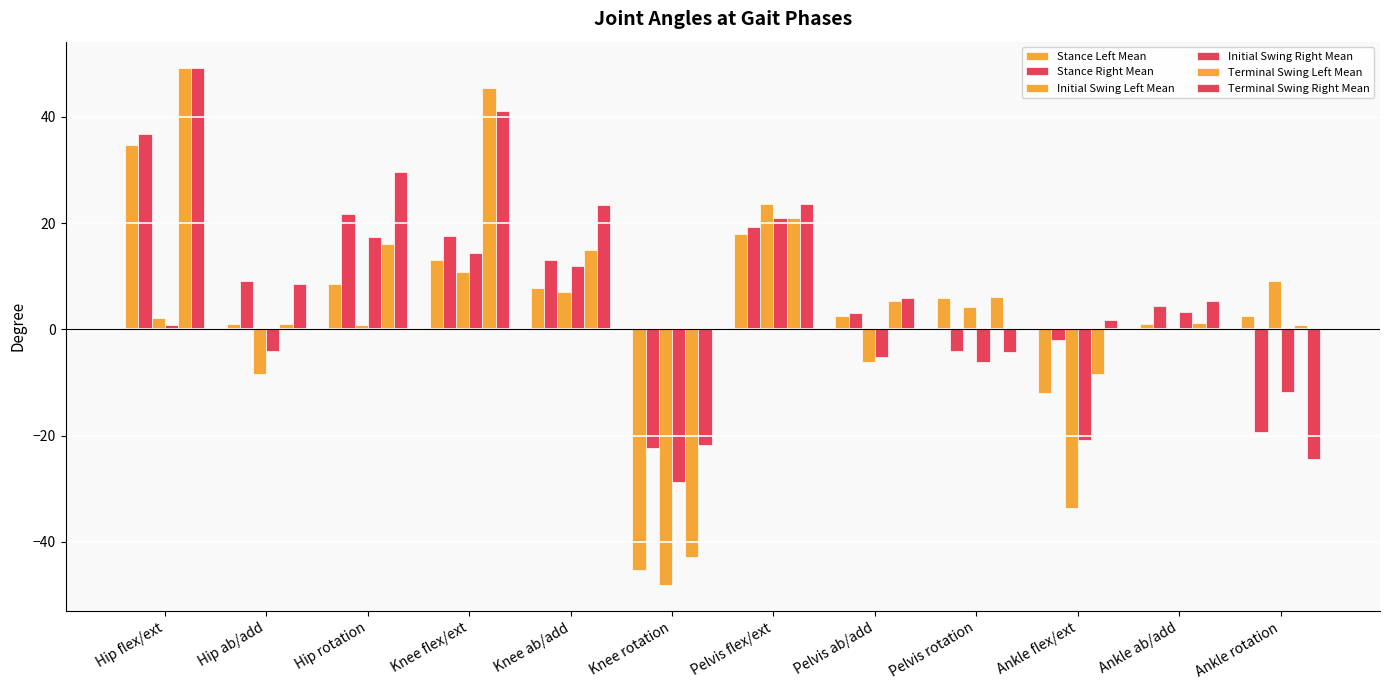

Reading right to left, transcribe all the data shown in this chart.

Stance Left Mean: Ankle rotation=2.5	Ankle ab/add=0.9	Ankle flex/ext=-12.0	Pelvis rotation=5.9	Pelvis ab/add=2.6	Pelvis flex/ext=17.9	Knee rotation=-45.2	Knee ab/add=7.8	Knee flex/ext=13.0	Hip rotation=8.5	Hip ab/add=1.0	Hip flex/ext=34.7
Stance Right Mean: Ankle rotation=-19.3	Ankle ab/add=4.4	Ankle flex/ext=-2.1	Pelvis rotation=-4.1	Pelvis ab/add=3.1	Pelvis flex/ext=19.2	Knee rotation=-22.3	Knee ab/add=13.0	Knee flex/ext=17.5	Hip rotation=21.8	Hip ab/add=9.1	Hip flex/ext=36.7
Initial Swing Left Mean: Ankle rotation=9.0	Ankle ab/add=0.0	Ankle flex/ext=-33.6	Pelvis rotation=4.1	Pelvis ab/add=-6.1	Pelvis flex/ext=23.5	Knee rotation=-48.2	Knee ab/add=7.1	Knee flex/ext=10.8	Hip rotation=0.7	Hip ab/add=-8.5	Hip flex/ext=2.2
Initial Swing Right Mean: Ankle rotation=-11.8	Ankle ab/add=3.2	Ankle flex/ext=-20.8	Pelvis rotation=-6.2	Pelvis ab/add=-5.3	Pelvis flex/ext=21.0	Knee rotation=-28.7	Knee ab/add=11.8	Knee flex/ext=14.4	Hip rotation=17.3	Hip ab/add=-4.1	Hip flex/ext=0.8
Terminal Swing Left Mean: Ankle rotation=0.8	Ankle ab/add=1.2	Ankle flex/ext=-8.4	Pelvis rotation=6.0	Pelvis ab/add=5.3	Pelvis flex/ext=21.0	Knee rotation=-42.9	Knee ab/add=15.0	Knee flex/ext=45.3	Hip rotation=16.0	Hip ab/add=1.1	Hip flex/ext=49.3
Terminal Swing Right Mean: Ankle rotation=-24.4	Ankle ab/add=5.3	Ankle flex/ext=1.8	Pelvis rotation=-4.2	Pelvis ab/add=6.0	Pelvis flex/ext=23.6	Knee rotation=-21.7	Knee ab/add=23.5	Knee flex/ext=41.1	Hip rotation=29.6	Hip ab/add=8.5	Hip flex/ext=49.2